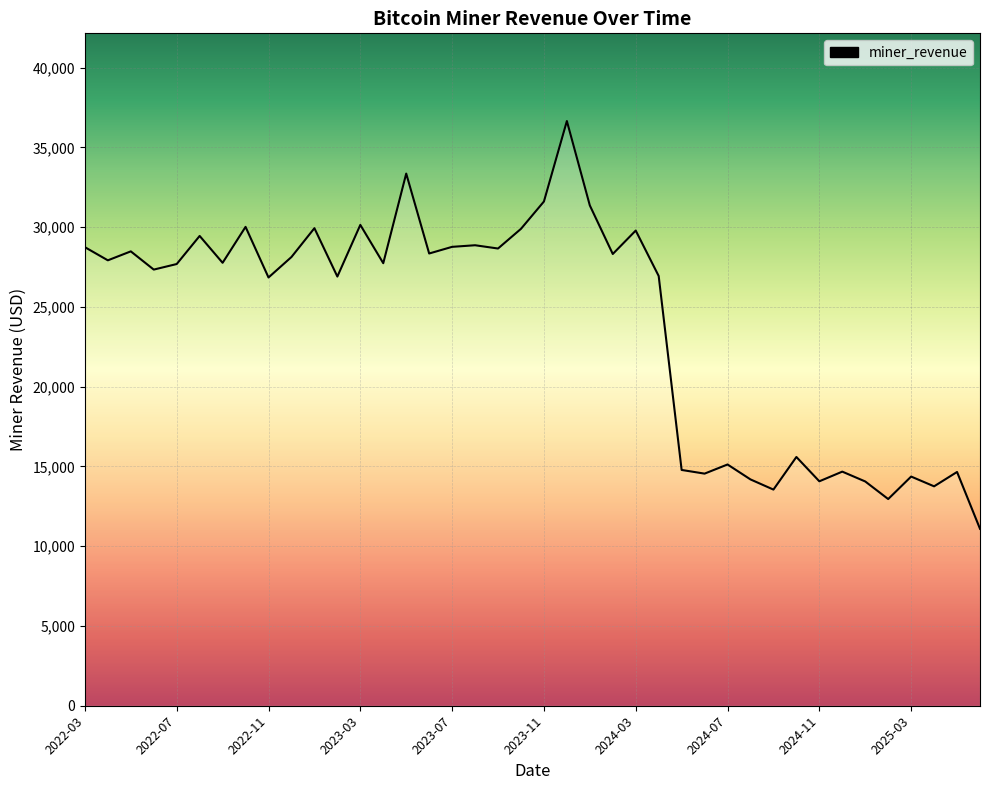

What is the difference between the maximum and minimum values?

25564.5